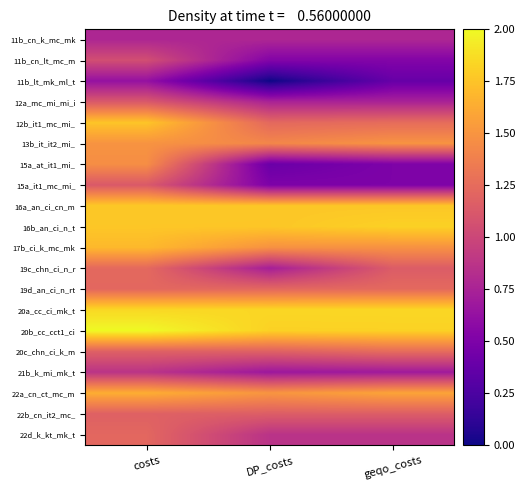

Between costs and DP_costs, which is larger?

costs